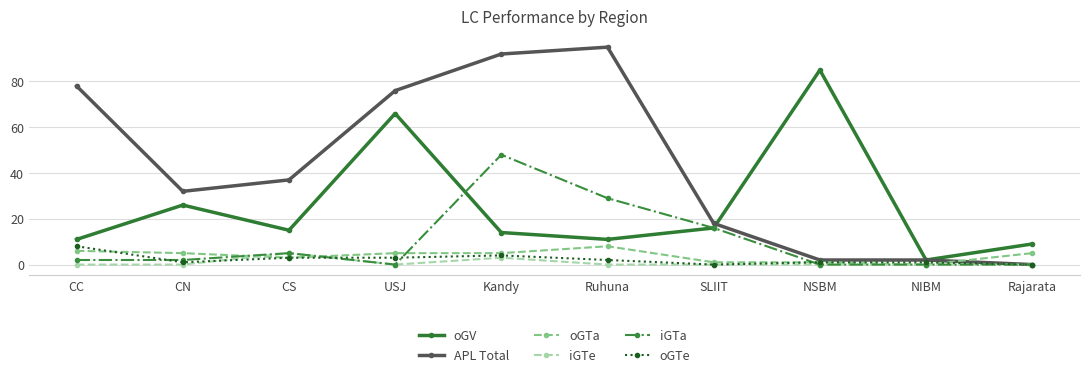

How many categories are shown in the chart?

10